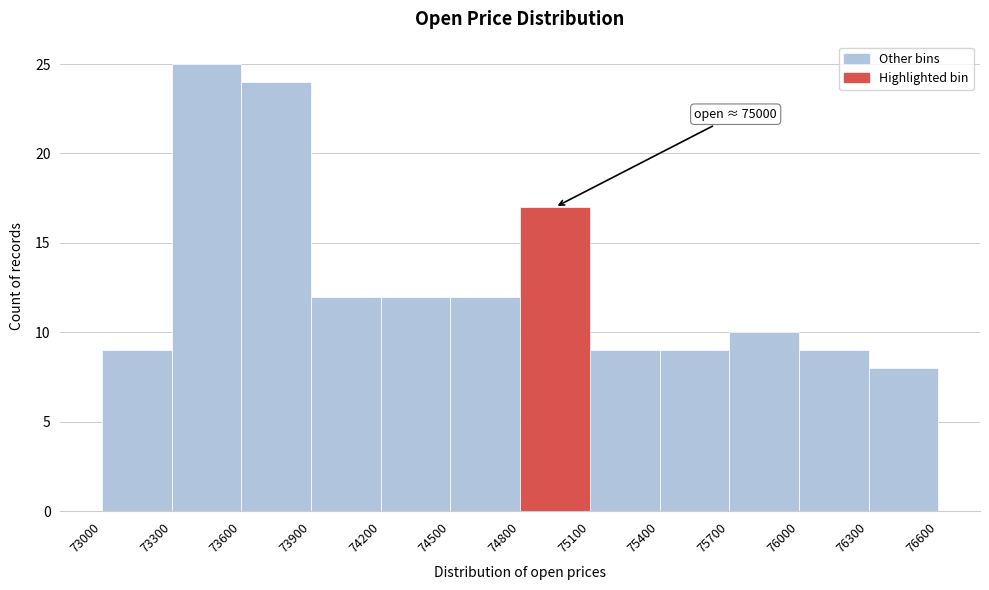

Over which range of the x-axis is the bar tallest?

73300 to 73600